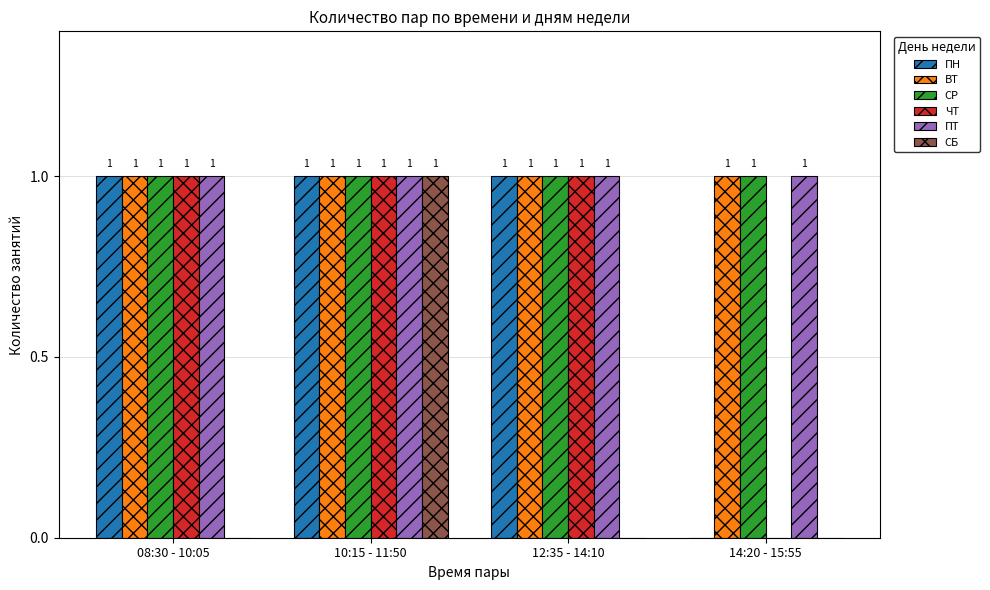

The СР series shows 2 at 14:20 - 15:55. True or false?

False